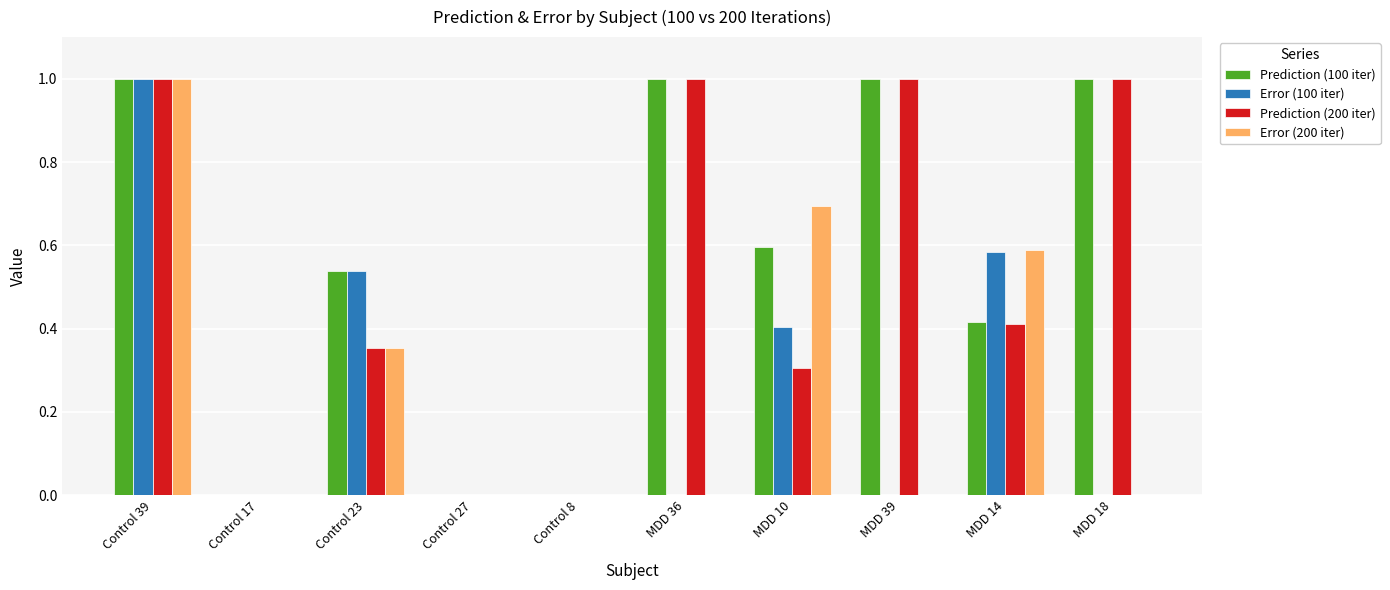

Are the bars grouped side by side (vs. stacked)?

Yes